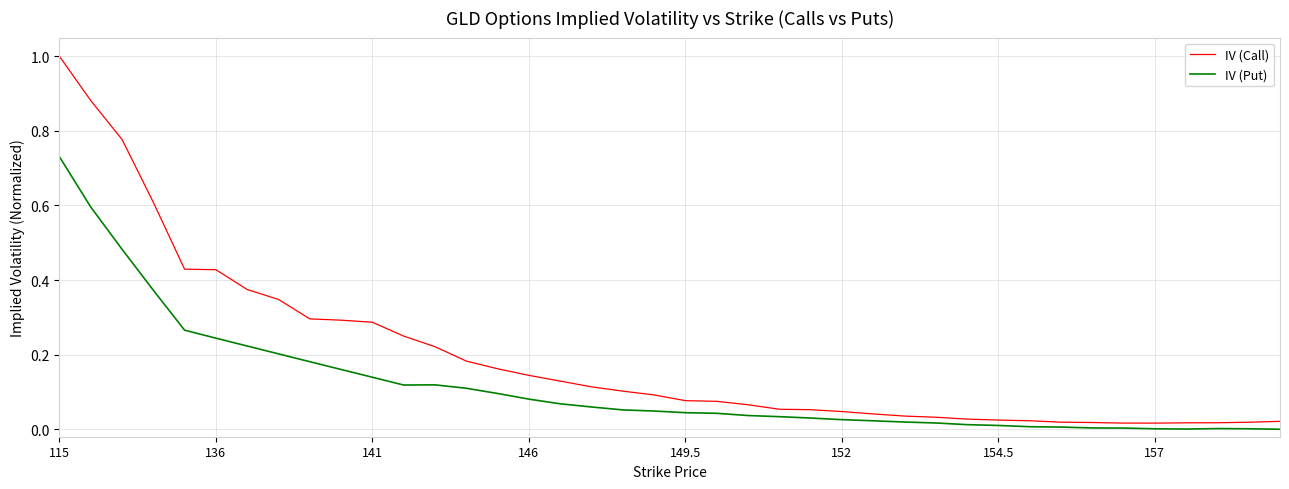

Which series has the largest total across all categories?

IV (Call)